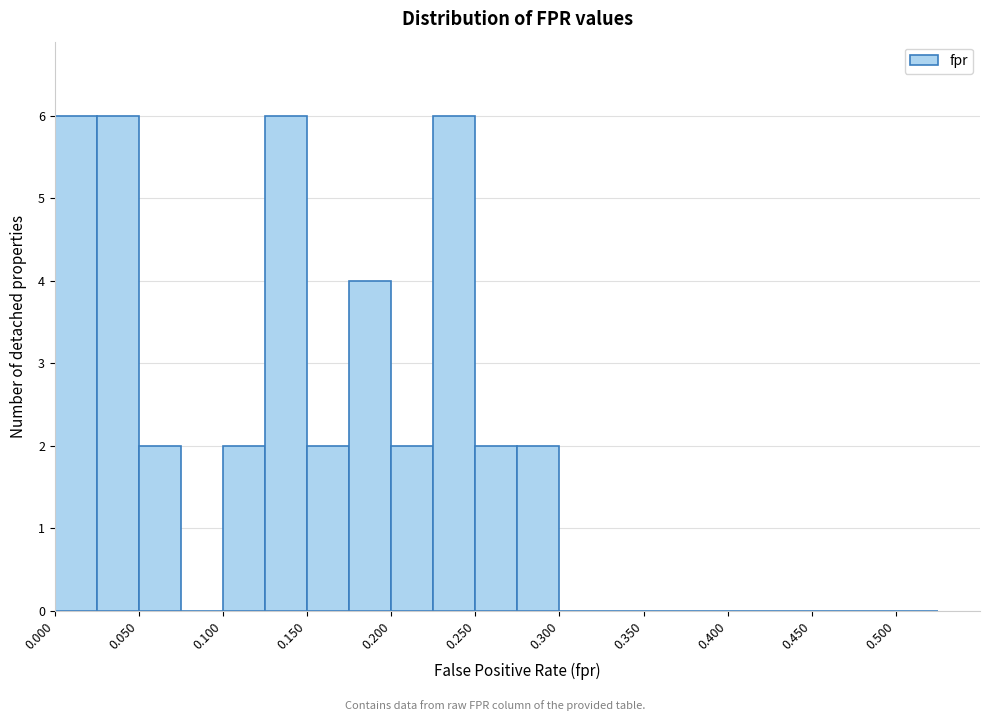

Reading left to right, transcribe this chart: for each bar, give the range it covers on the x-axis and its height. The values are not printed on the chart, so give them approximately, as read against the axis.

0.000 to 0.025: 6
0.025 to 0.050: 6
0.050 to 0.075: 2
0.075 to 0.100: 0
0.100 to 0.125: 2
0.125 to 0.150: 6
0.150 to 0.175: 2
0.175 to 0.200: 4
0.200 to 0.225: 2
0.225 to 0.250: 6
0.250 to 0.275: 2
0.275 to 0.300: 2
0.300 to 0.325: 0
0.325 to 0.350: 0
0.350 to 0.375: 0
0.375 to 0.400: 0
0.400 to 0.425: 0
0.425 to 0.450: 0
0.450 to 0.475: 0
0.475 to 0.500: 0
0.500 to 0.525: 0